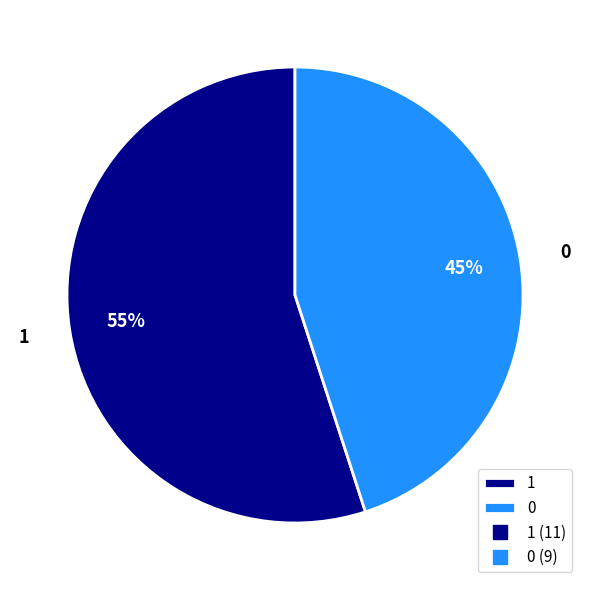

Combined, do 0 and 1 account for over 50%?

Yes